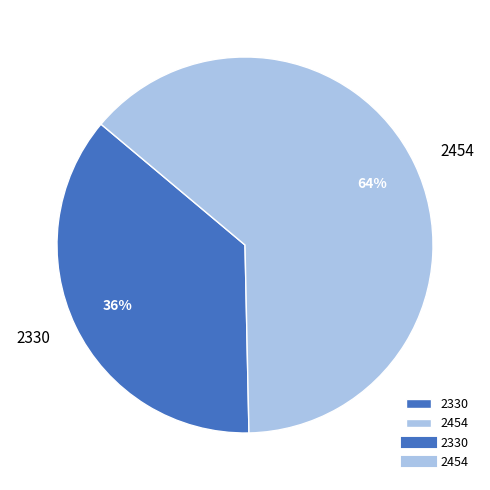

Do 2454 and 2330 together represent more than half of the pie?

Yes